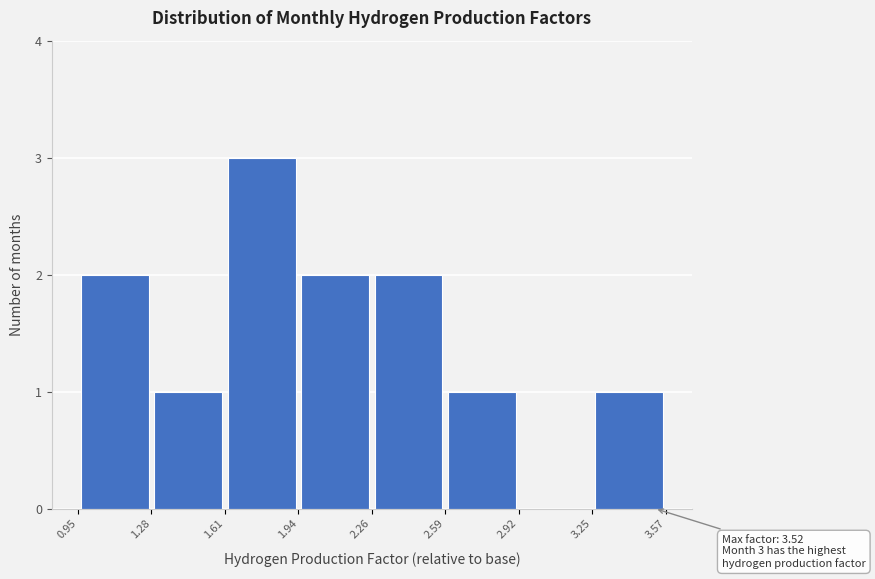

Which range on the x-axis has the tallest bar?

1.61 to 1.94